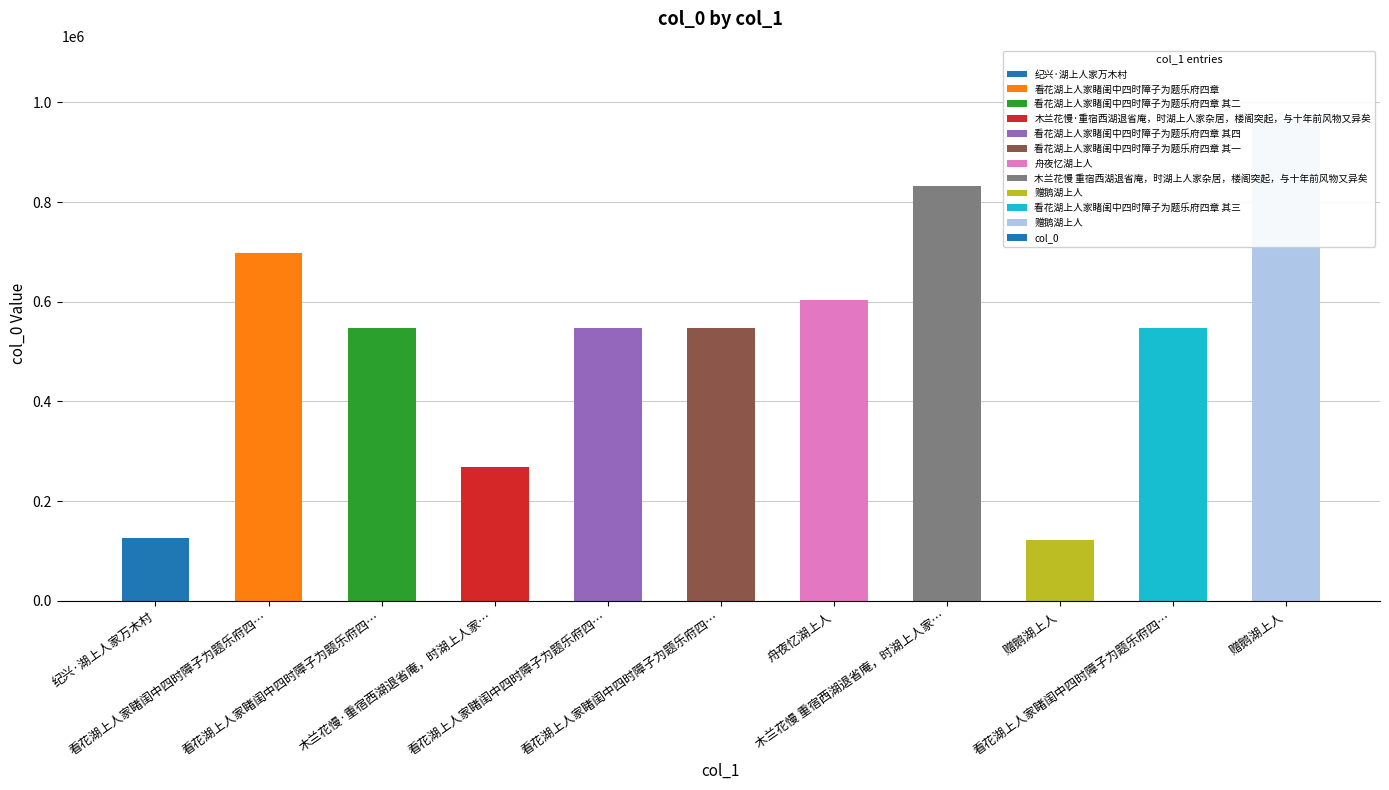

Is it true that the value at 看花湖上人家睹闺中四时障子为题乐府四… is 546641?

True